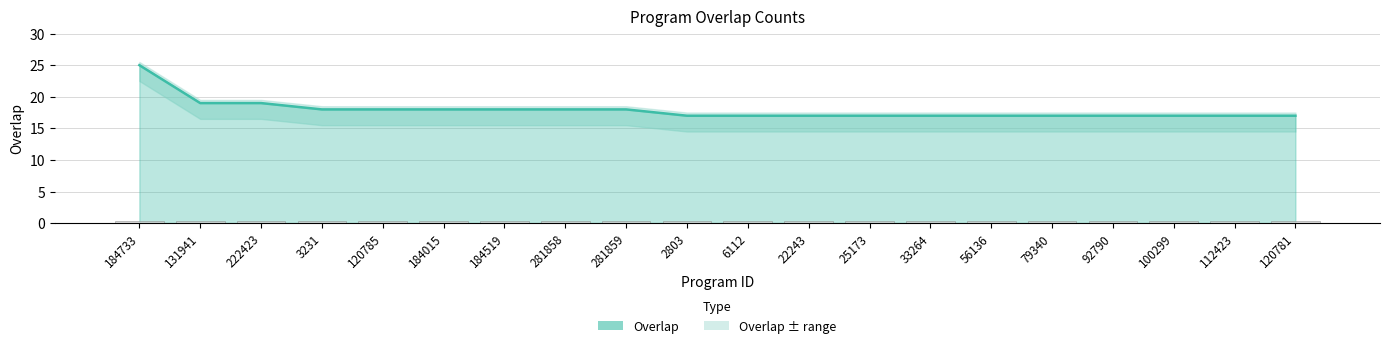

Rank the categories by value from lowest to highest.

2803, 6112, 22243, 25173, 33264, 56136, 79340, 92790, 100299, 112423, 120781, 3231, 120785, 184015, 184519, 281858, 281859, 131941, 222423, 184733